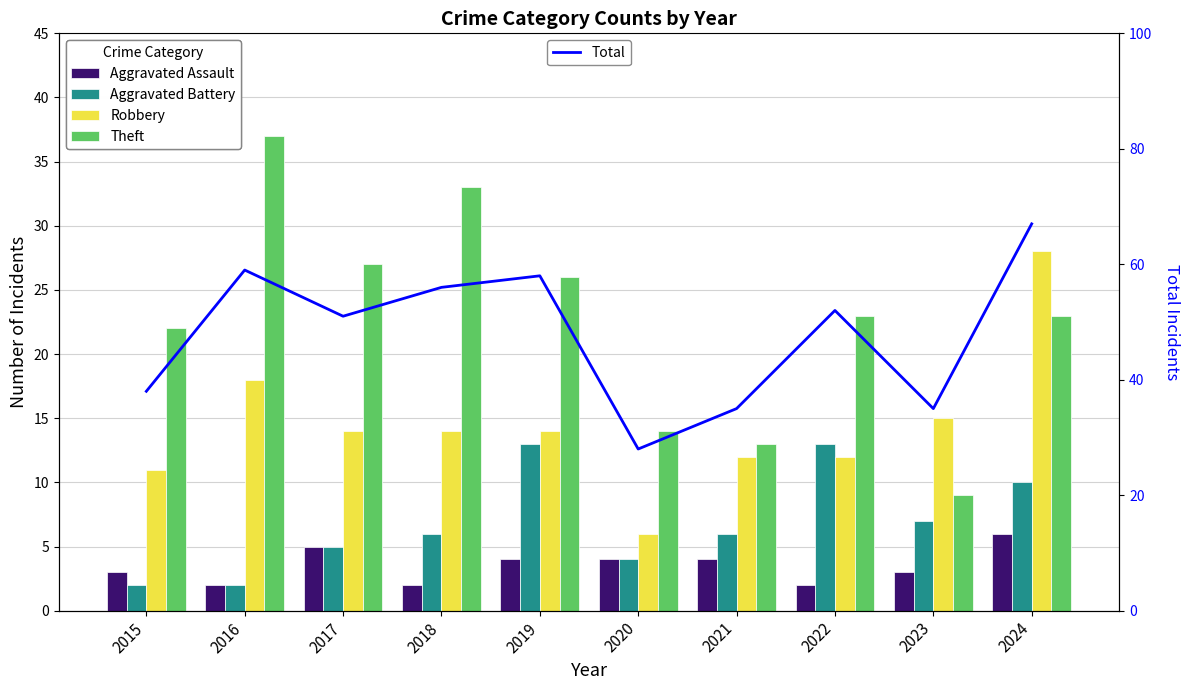

Which category has the highest value in the Aggravated Battery series?

2019